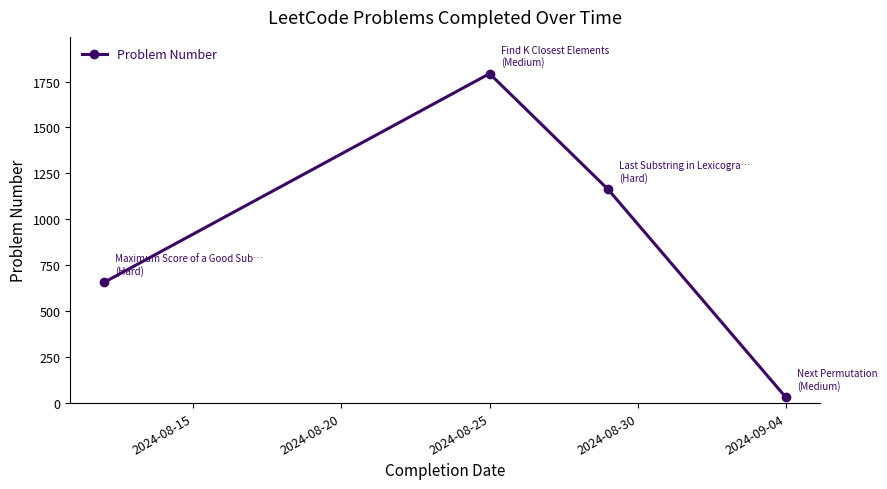

What is the difference between the maximum and minimum values?

1762